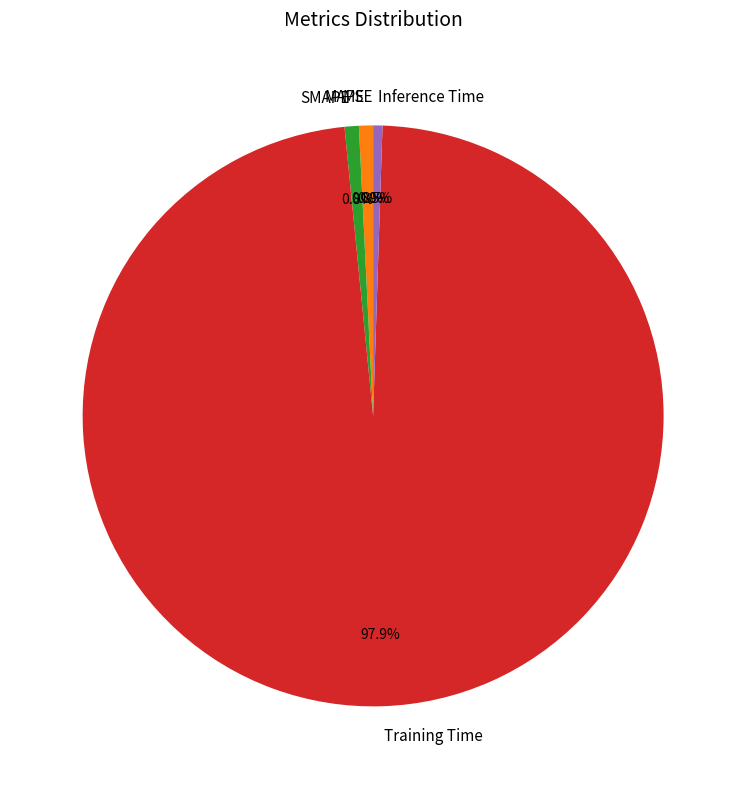

Combined, do Inference Time and SMAPE account for over 50%?

No